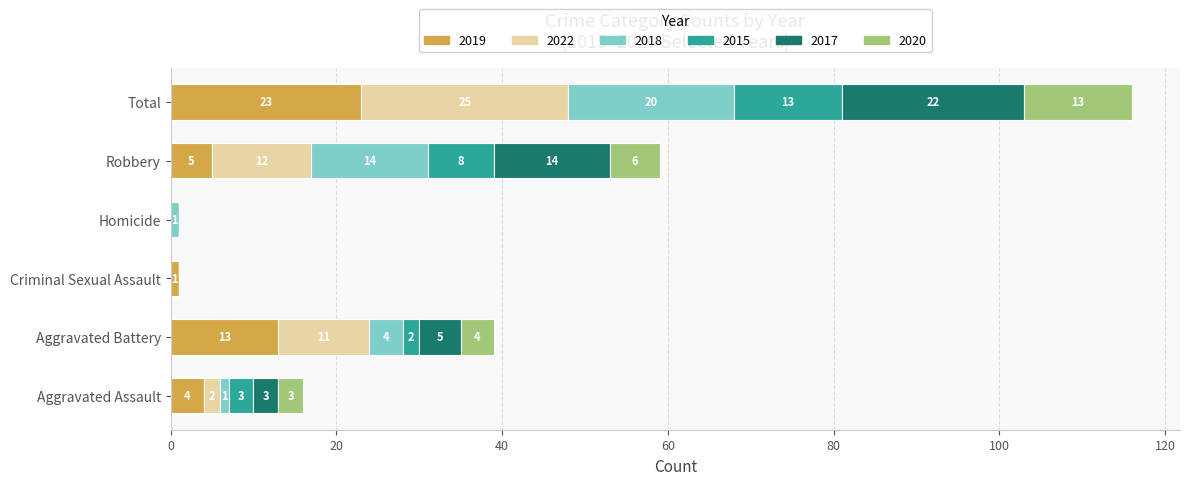

Where is 2019 nearest to the value 11?

Aggravated Battery